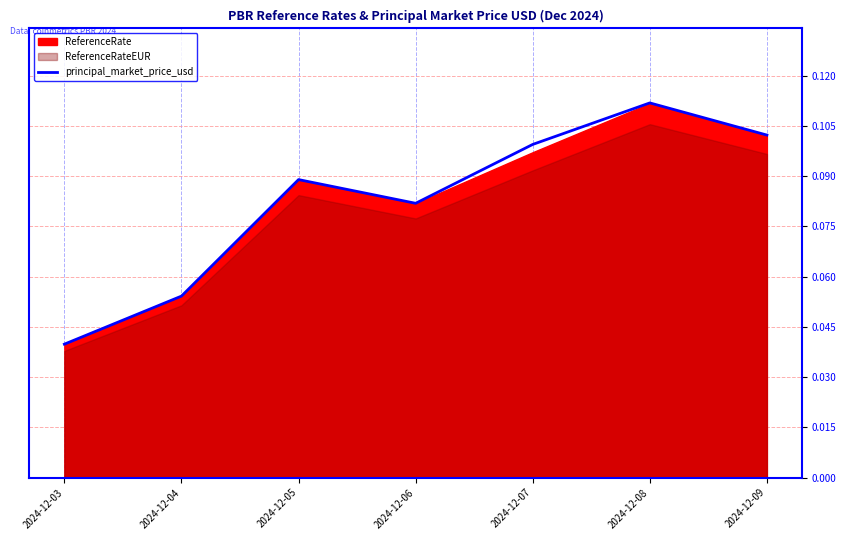

What is the sum of the values at 2024-12-06 and 2024-12-09?

0.2